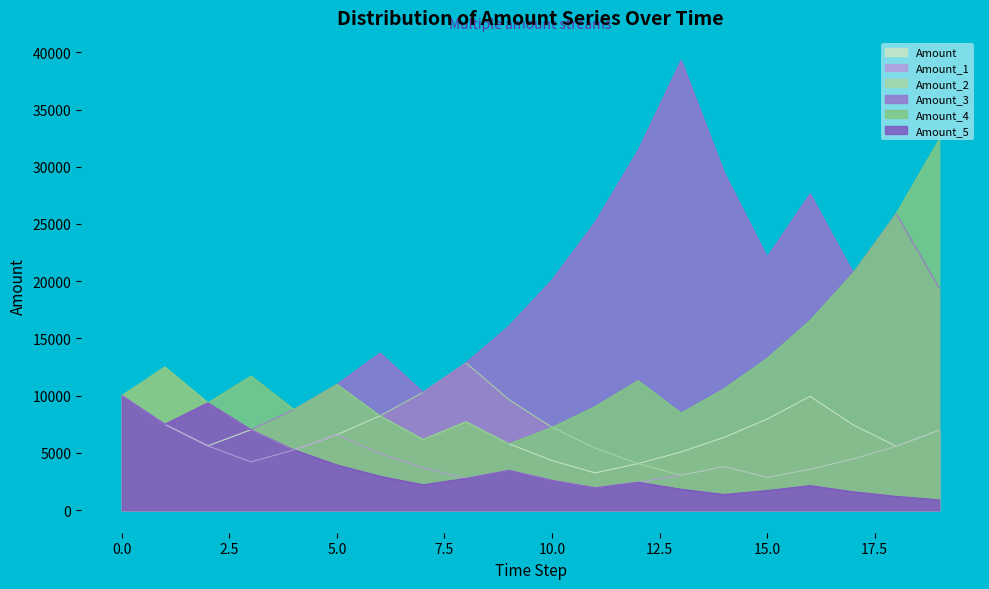

Between 5 and 19, which series saw the biggest shift?

Amount_4